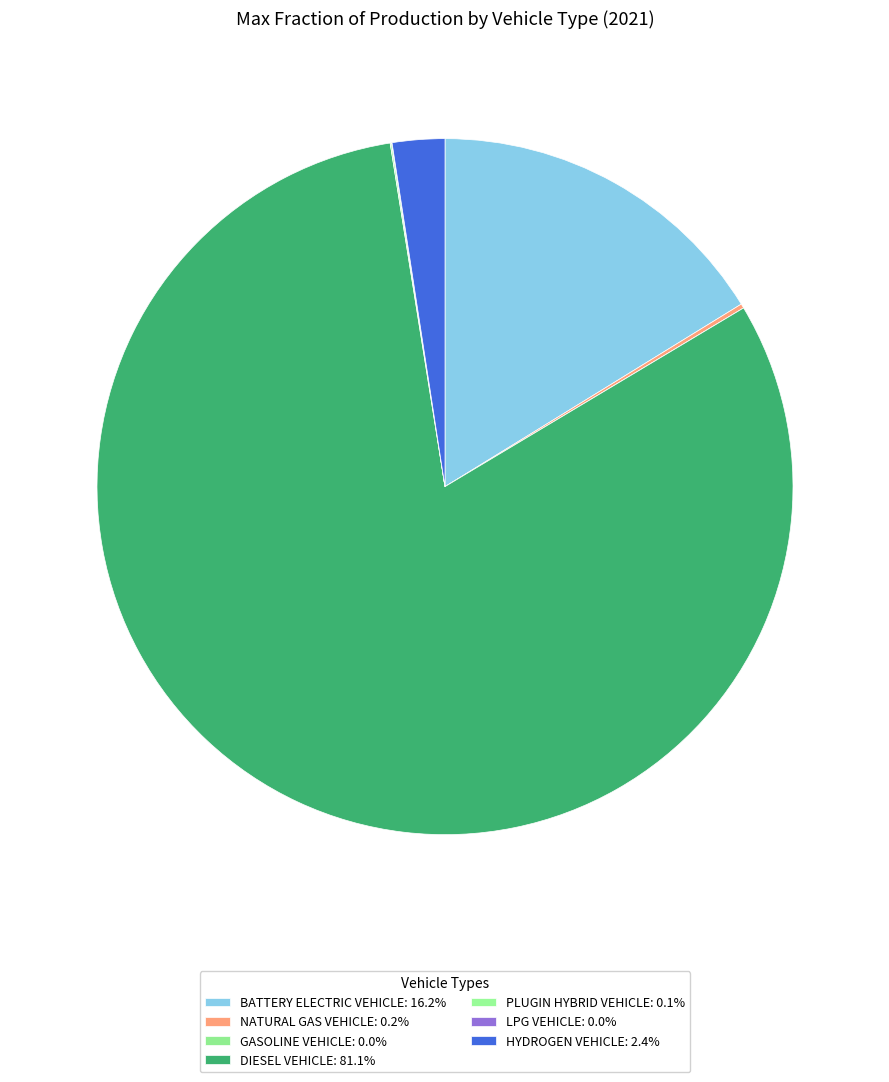

Count the number of slices in the pie.

7